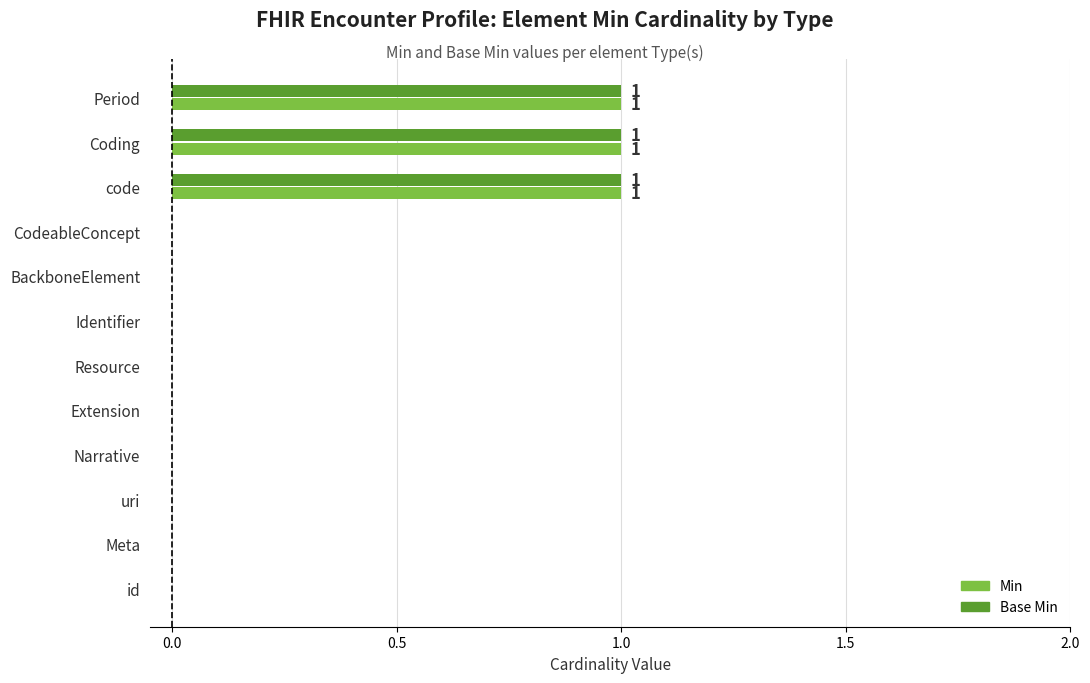

Count the Min values in the range 0 to 1.

12